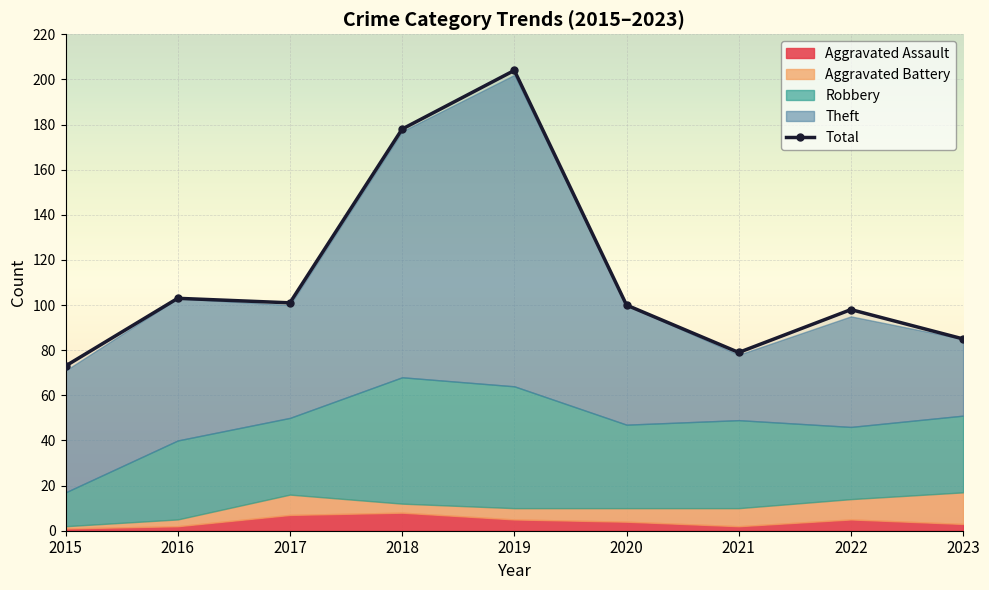

List the labels in order of value, smallest first.

2015, 2021, 2023, 2022, 2020, 2017, 2016, 2018, 2019